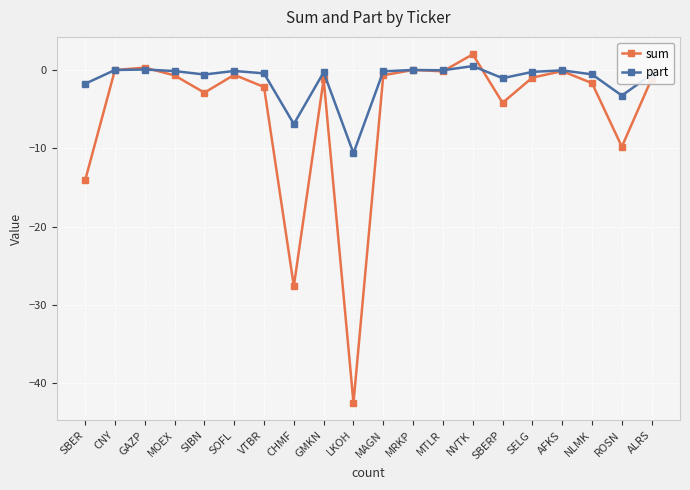

What is the sum of the sum values at GMKN and NLMK?

-2.9